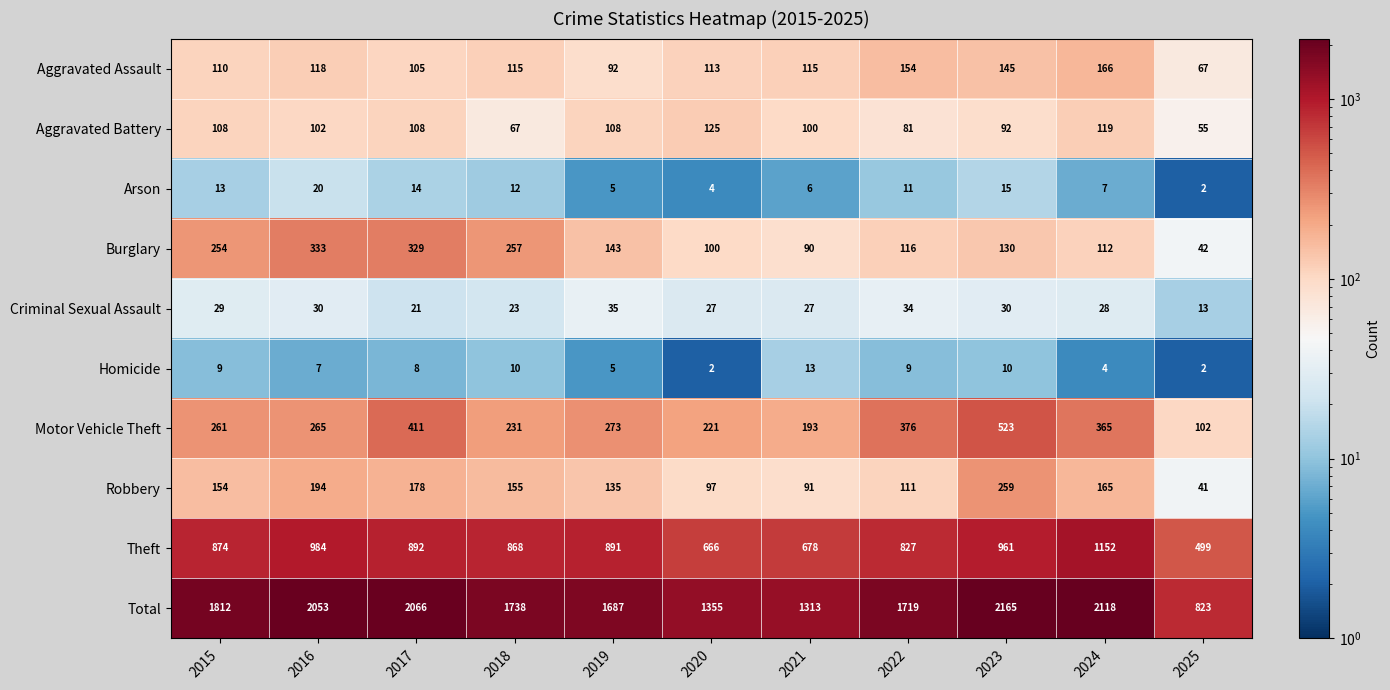

At which category is the sum across all series the highest?

2023